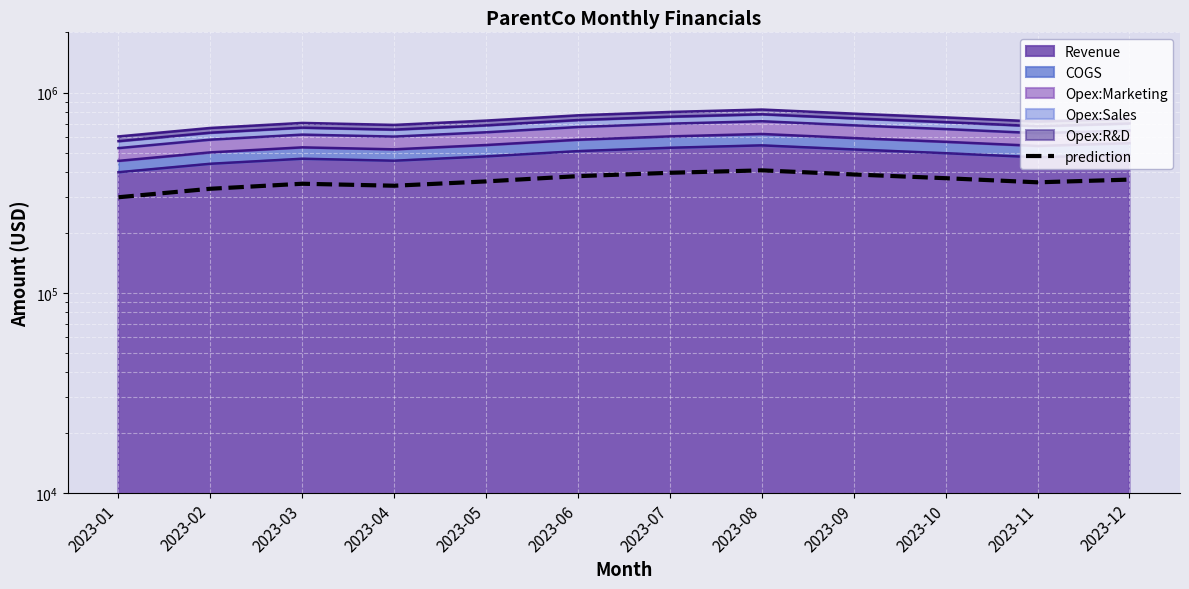

At which category does the data reach its first local valley?

2023-04